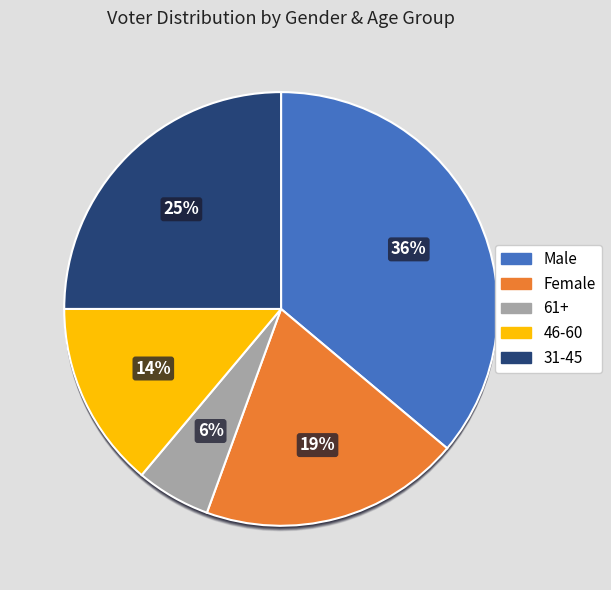

Does Father account for over 50% of the chart?

Yes